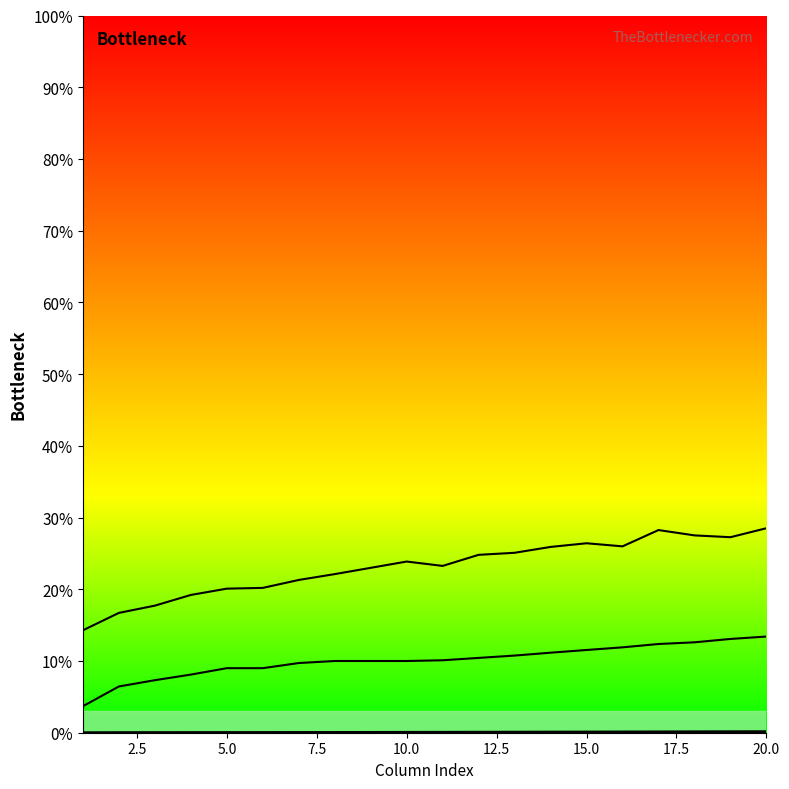

Which category has the lowest value across all series?

5.0